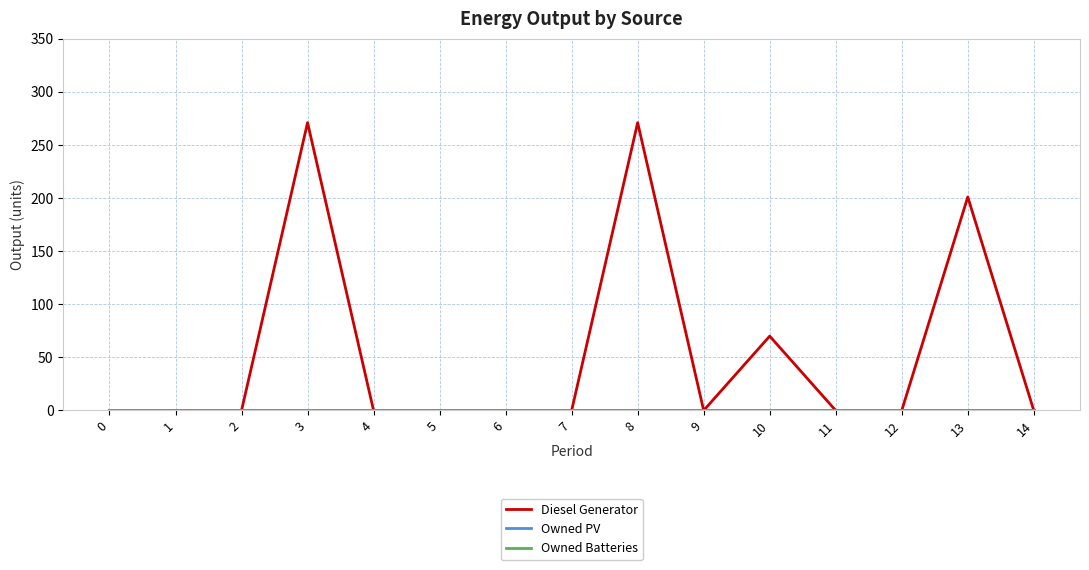

Does the chart display data point markers on the line(s)?

No